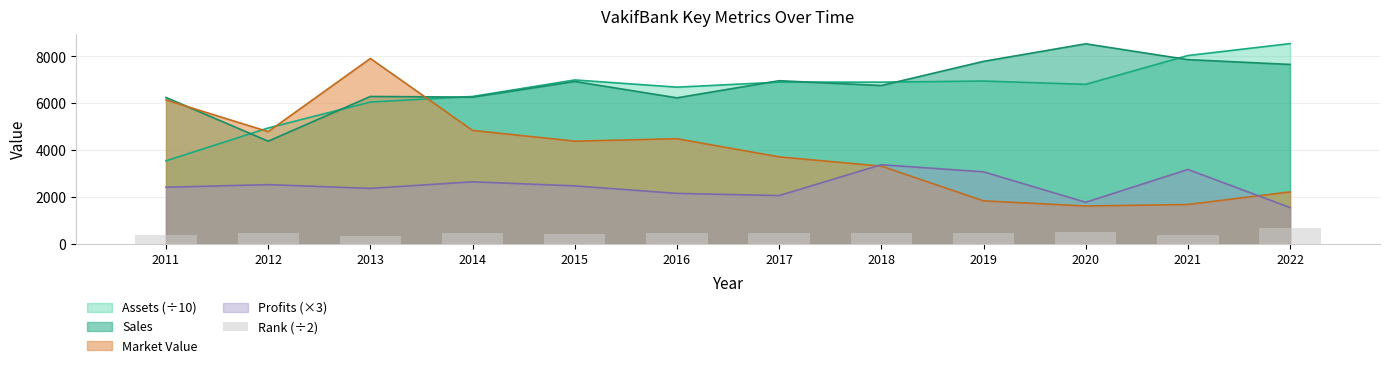

Count the number of categories in the chart.

12